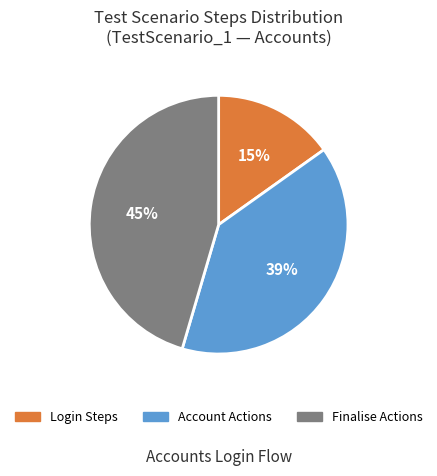

To the nearest percent, what is the combined percentage of Login Steps and Account Actions?

55%